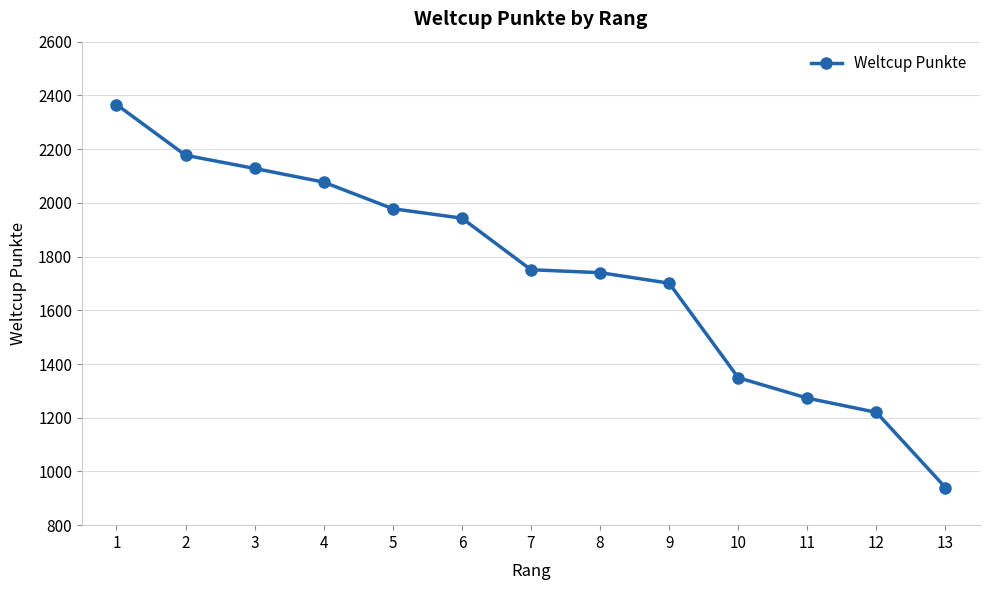

What is the change in value from 2 to 13?

-1237